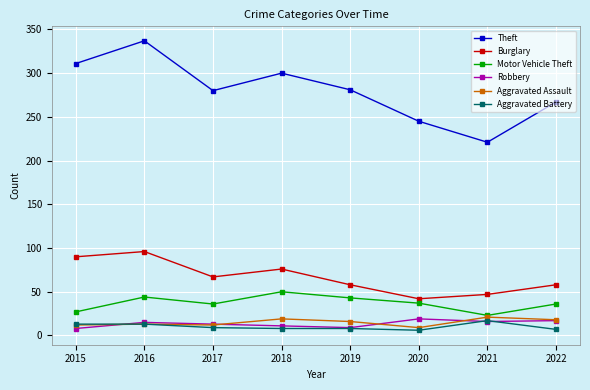

Where does the Motor Vehicle Theft series first go above 37?

2016